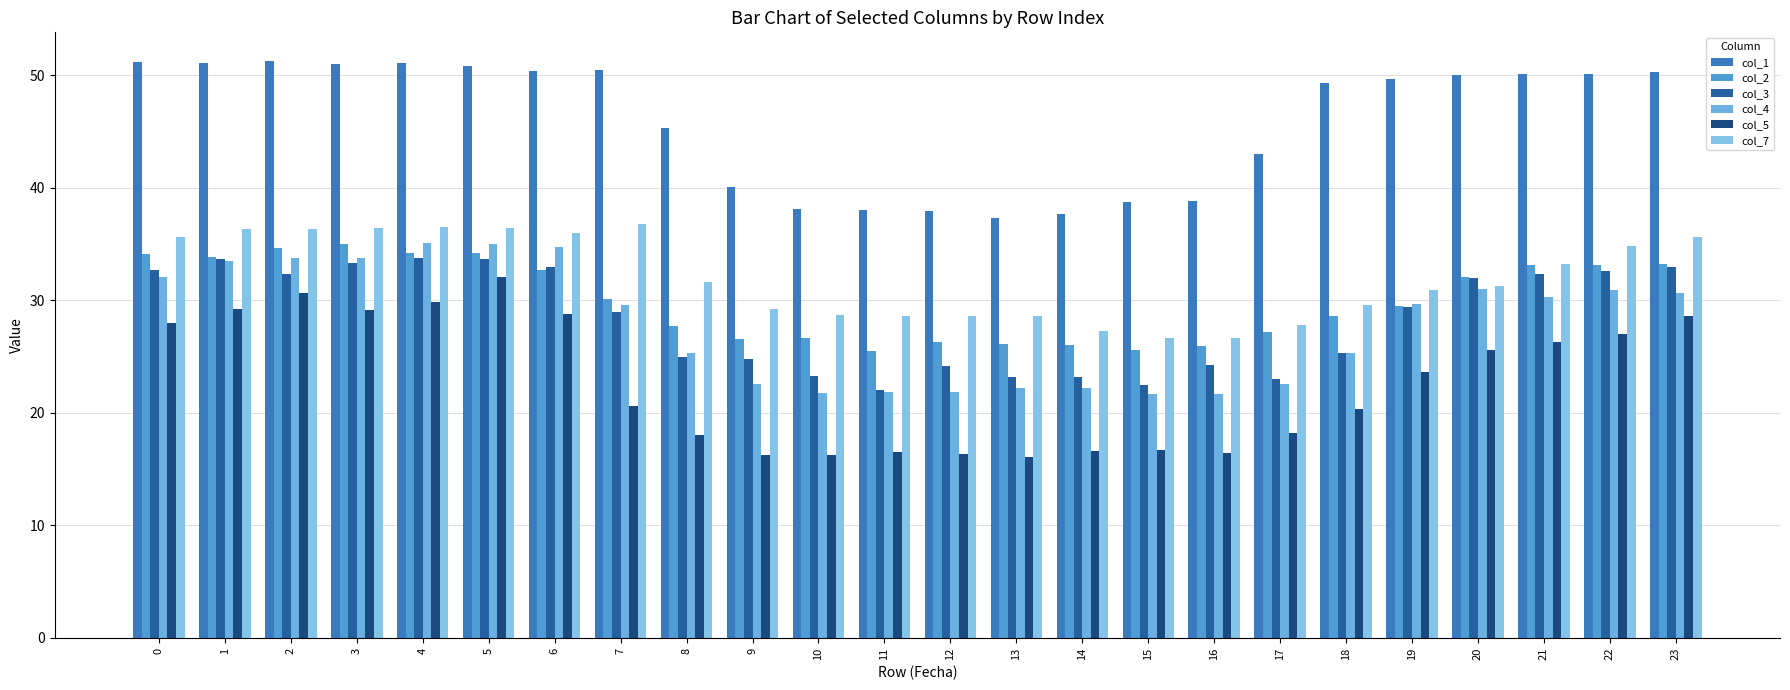

How many bars are there in total?

144